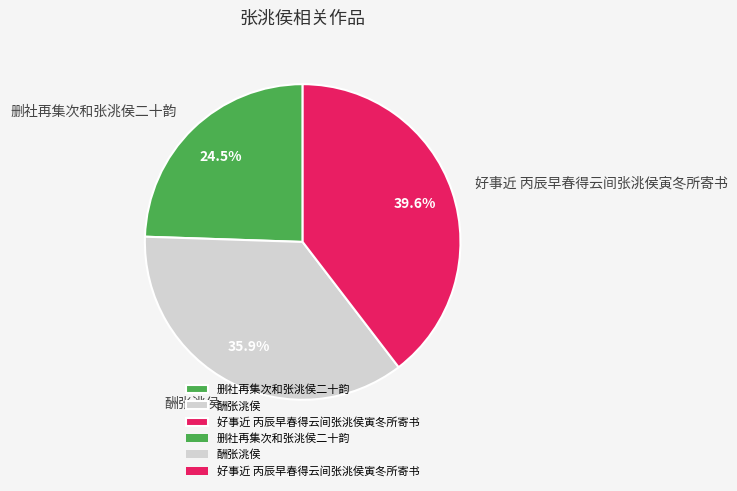

What is the total percentage of 删社再集次和张洮侯二十韵 and 好事近 丙辰早春得云间张洮侯寅冬所寄书?

64.1%